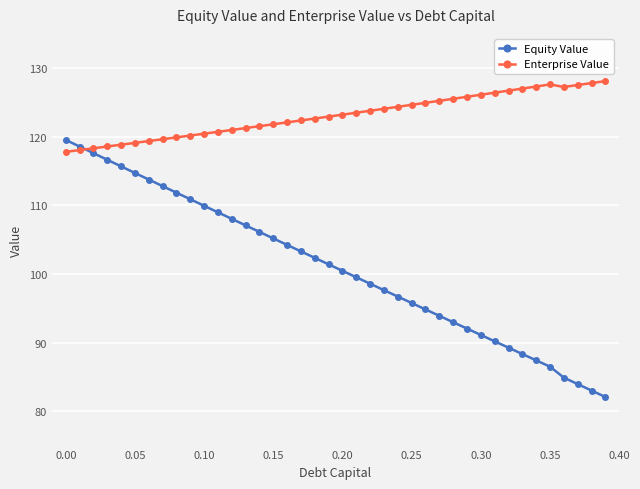

What is the minimum value shown in the chart?

82.1